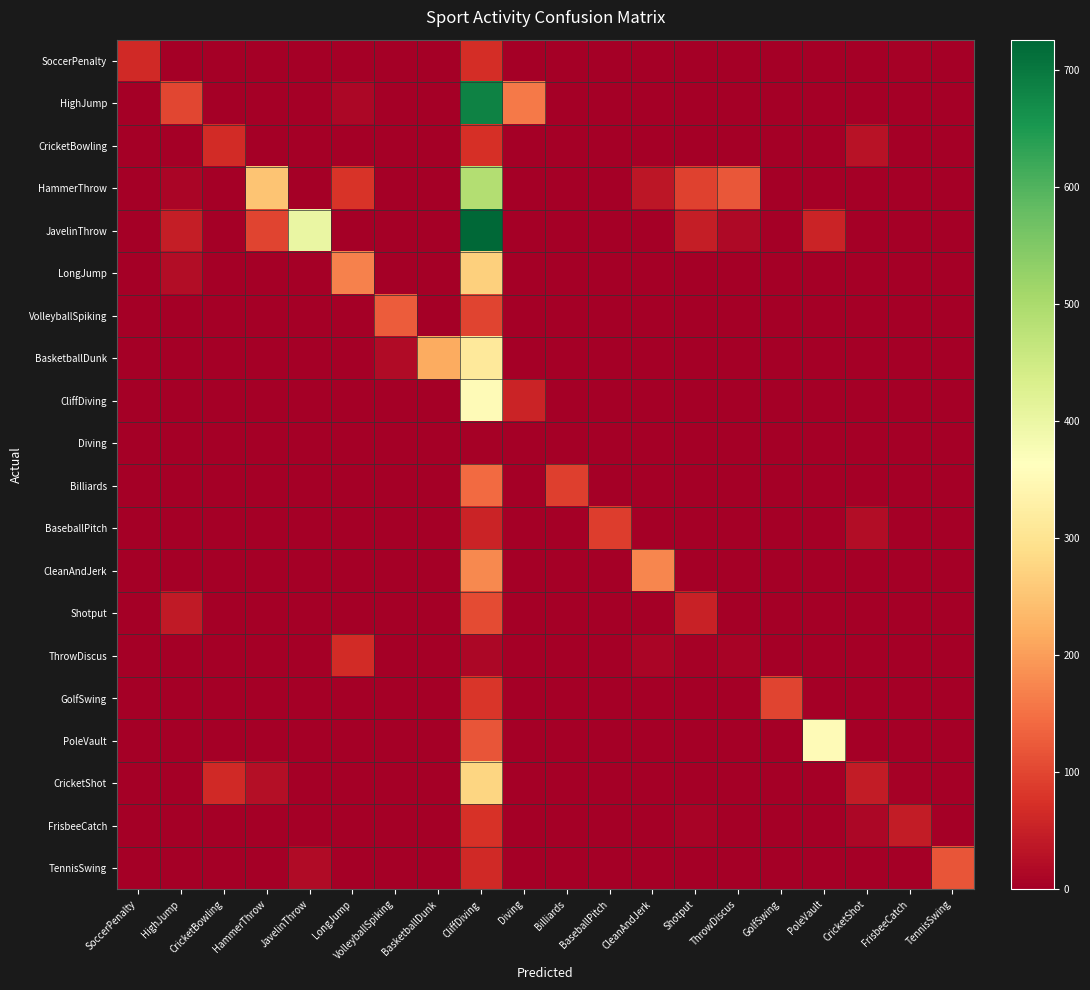

List the series in order of their peak value, lowest first.

Diving, ThrowDiscus, SoccerPenalty, CricketBowling, FrisbeeCatch, BaseballPitch, GolfSwing, Shotput, TennisSwing, VolleyballSpiking, Billiards, CleanAndJerk, LongJump, CricketShot, BasketballDunk, PoleVault, CliffDiving, HammerThrow, HighJump, JavelinThrow